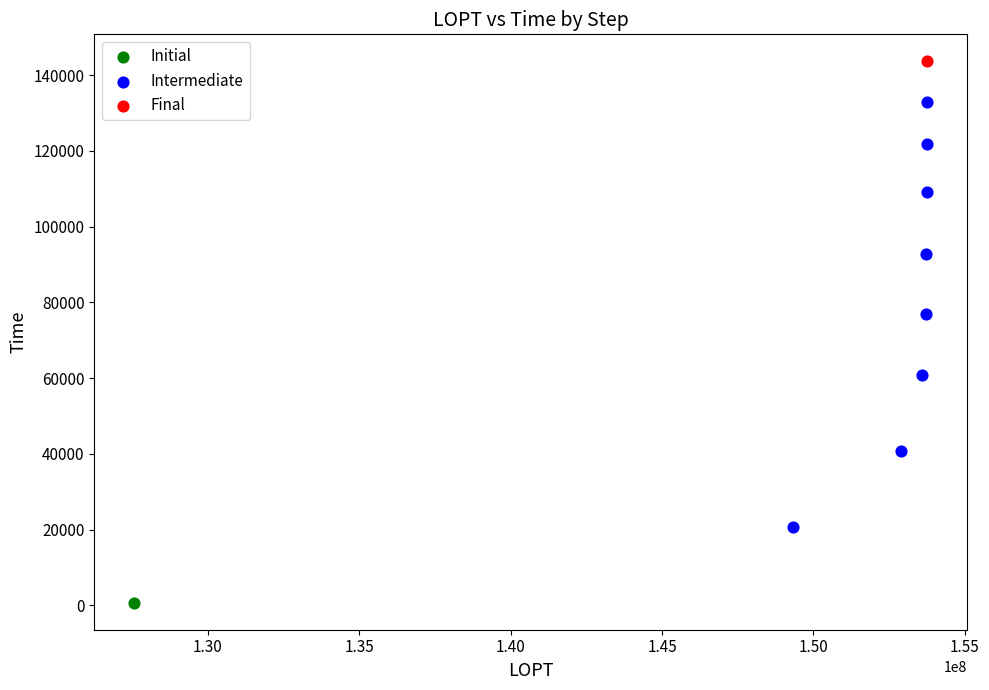

What are all the series names shown in the legend?

Initial, Intermediate, Final